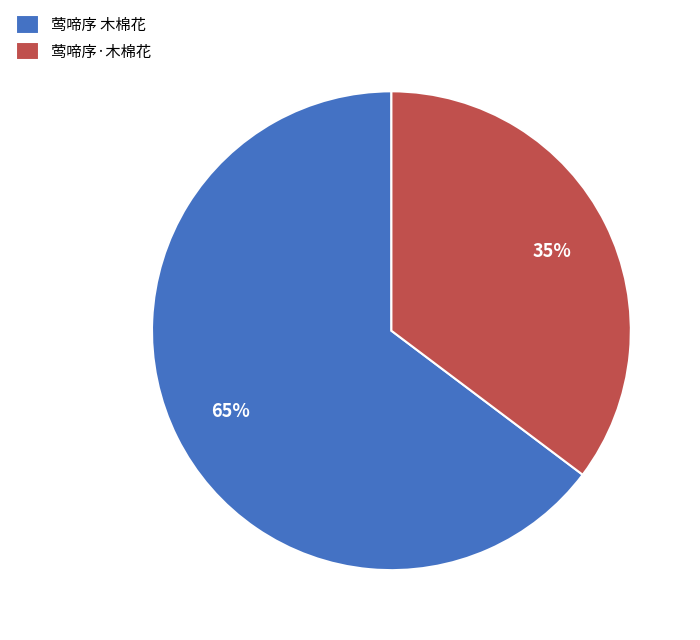

Is the sum of 莺啼序 木棉花 and 莺啼序·木棉花 greater than half?

Yes